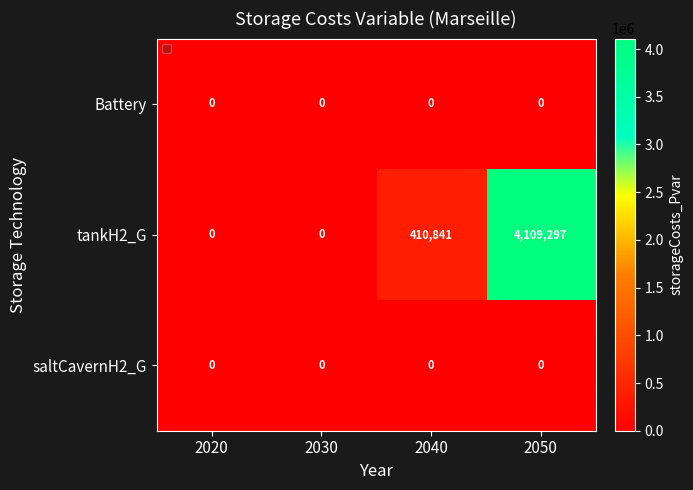

True or false: saltCavernH2_G has a value of 0 at 2030.

True